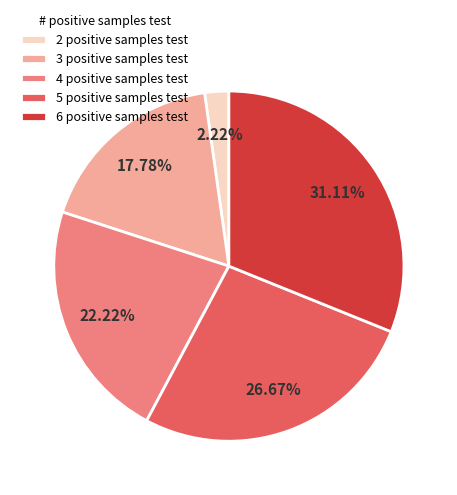

Between 6 positive samples test and 2 positive samples test, which is larger?

6 positive samples test